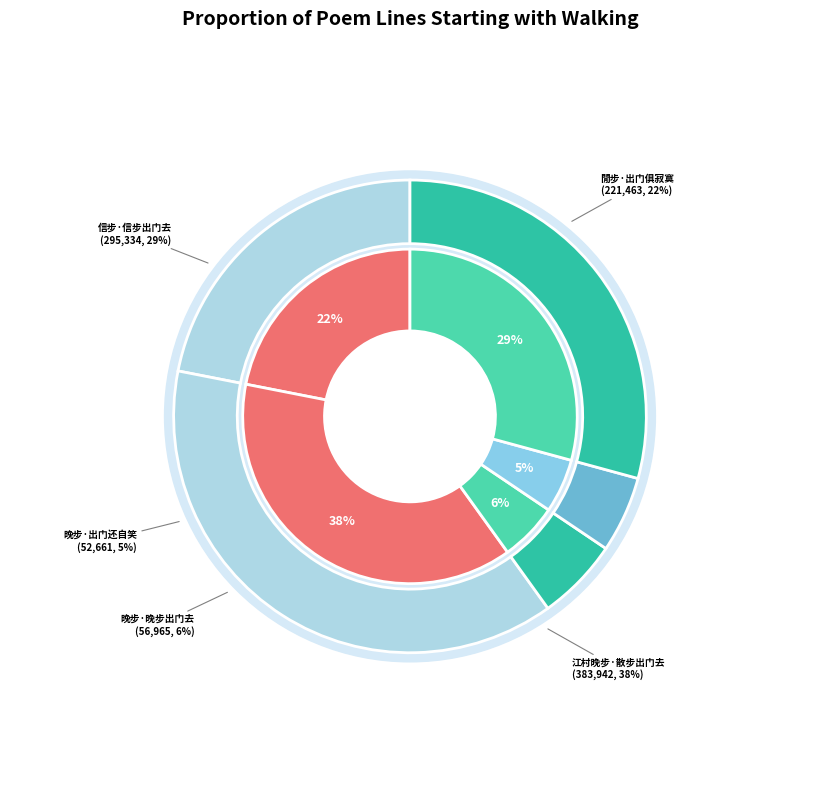

What is the largest slice in the pie chart?

江村晚步·散步出门去